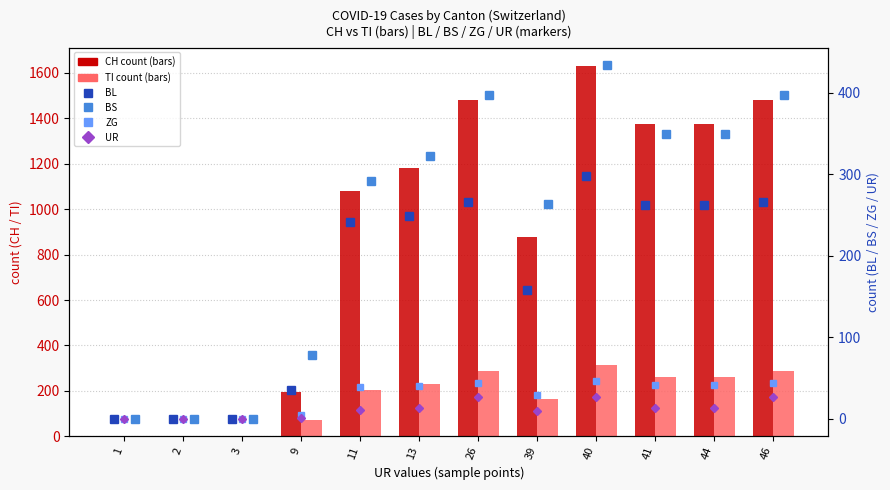

Which series has the largest range (max minus min)?

CH (total)